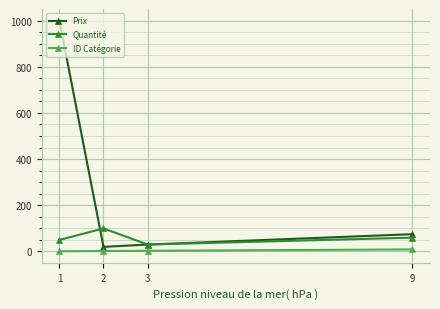

The value of Prix at 9 is 31. True or false?

False